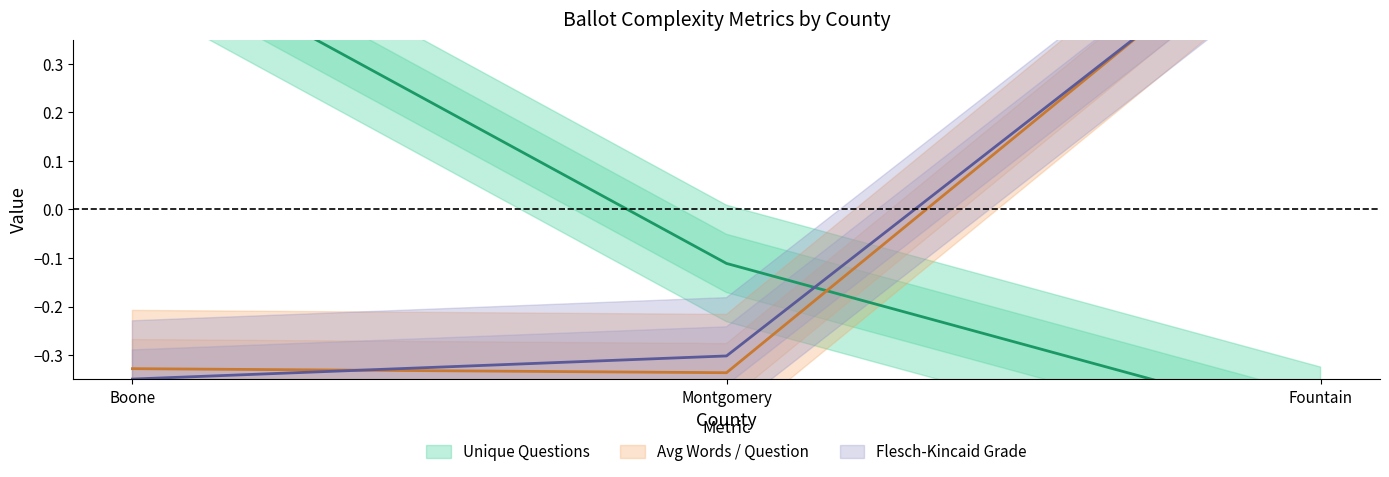

What is the label of the 2nd point from the left?

Montgomery